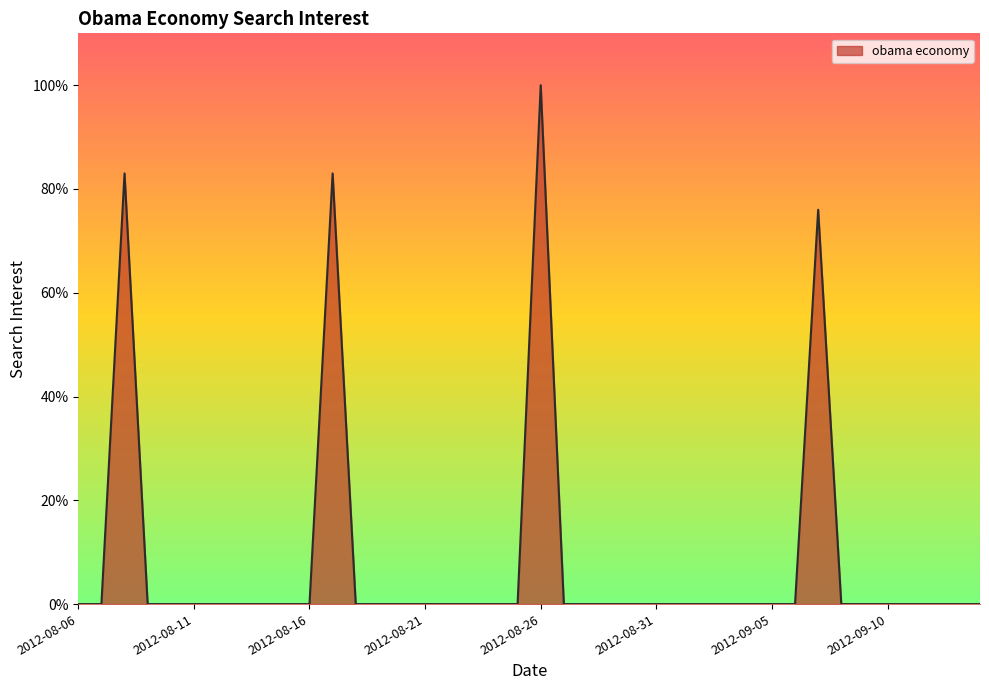

How many categories are shown in the chart?

40